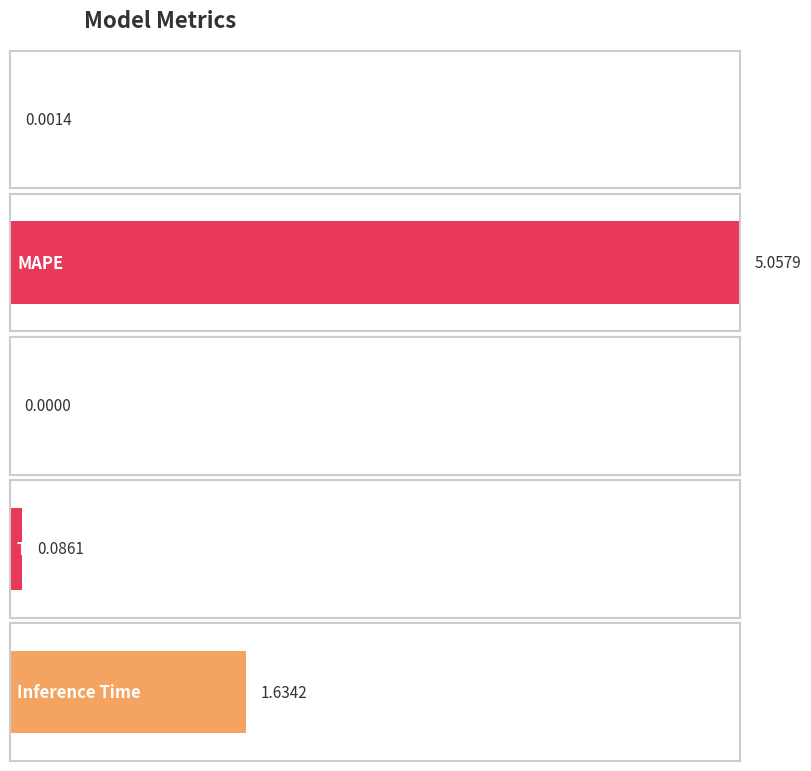

What is the sum of all values?

6.8